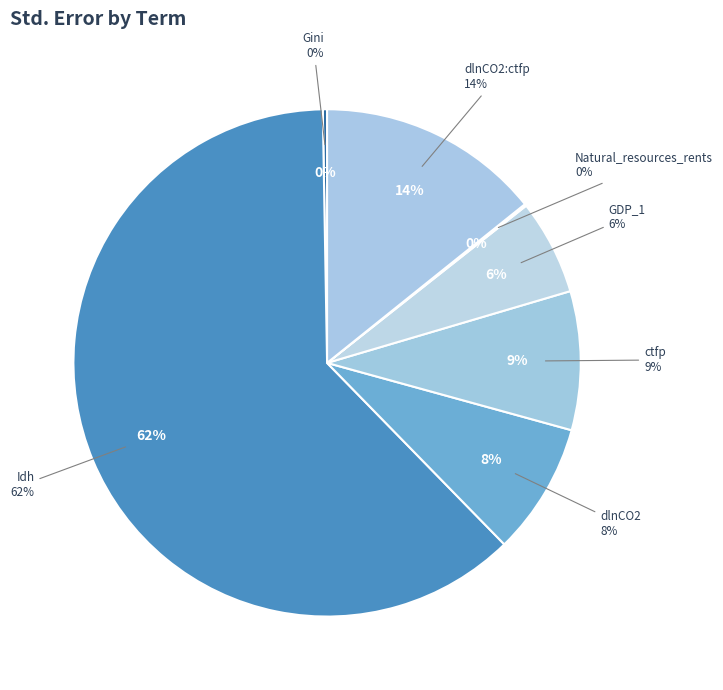

Is Idh the majority of the pie?

Yes